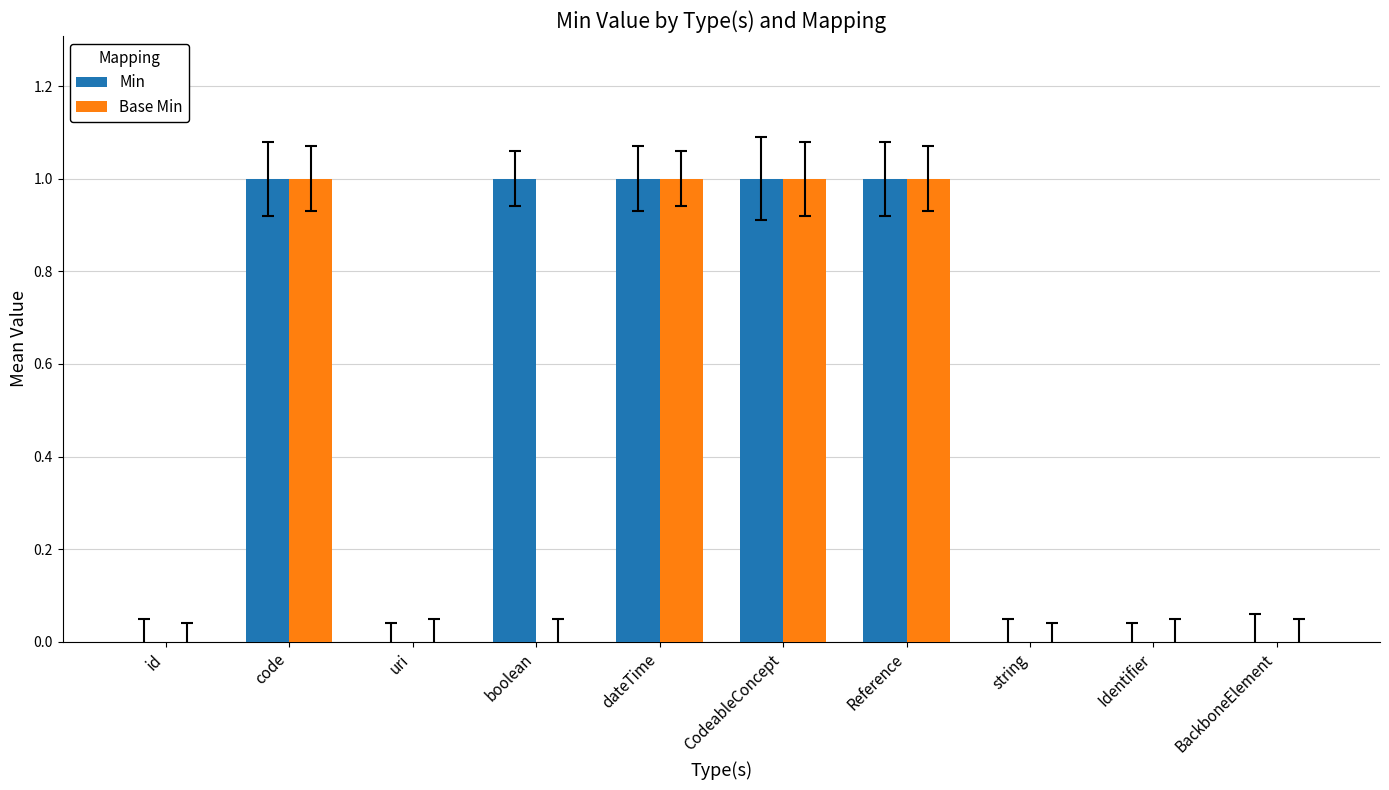

What are all the series names shown in the legend?

Min, Base Min